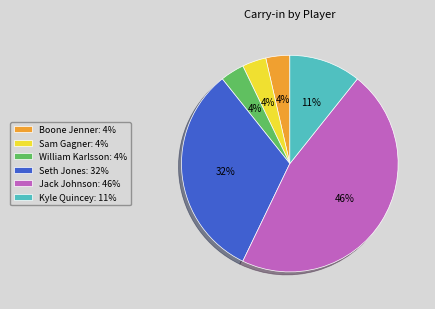

Combined, do Boone Jenner: 4% and Seth Jones: 32% account for over 50%?

No